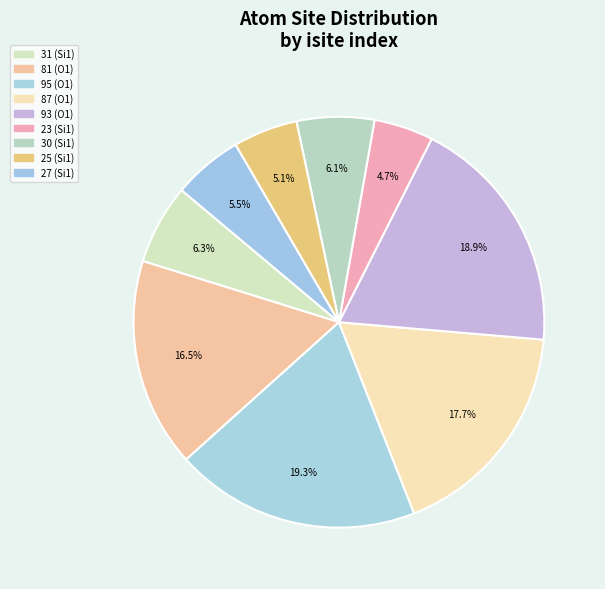

Which slice is the smallest?

Row 5 (Si1,23)